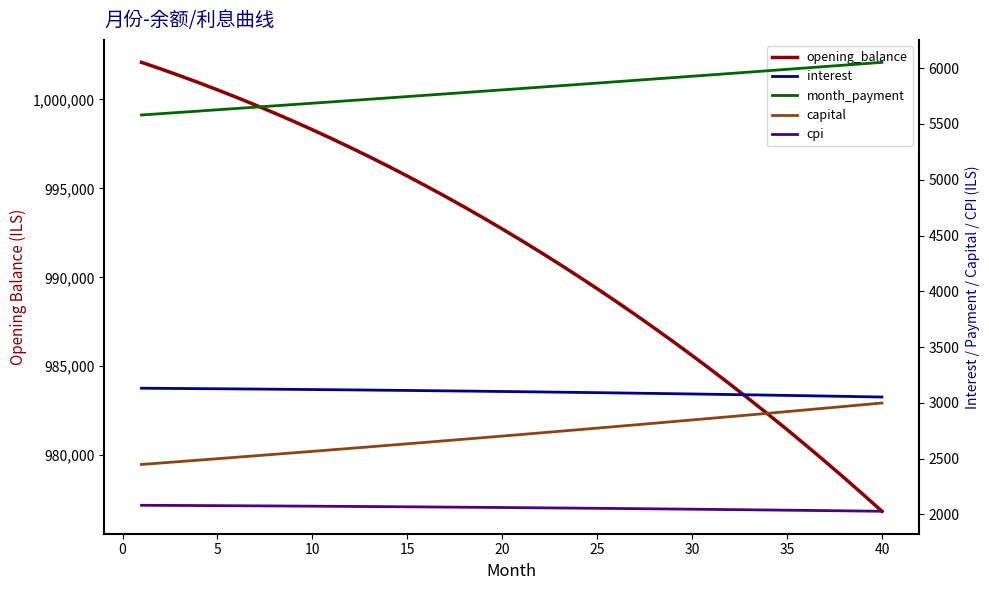

Which series has the largest range (max minus min)?

opening_balance